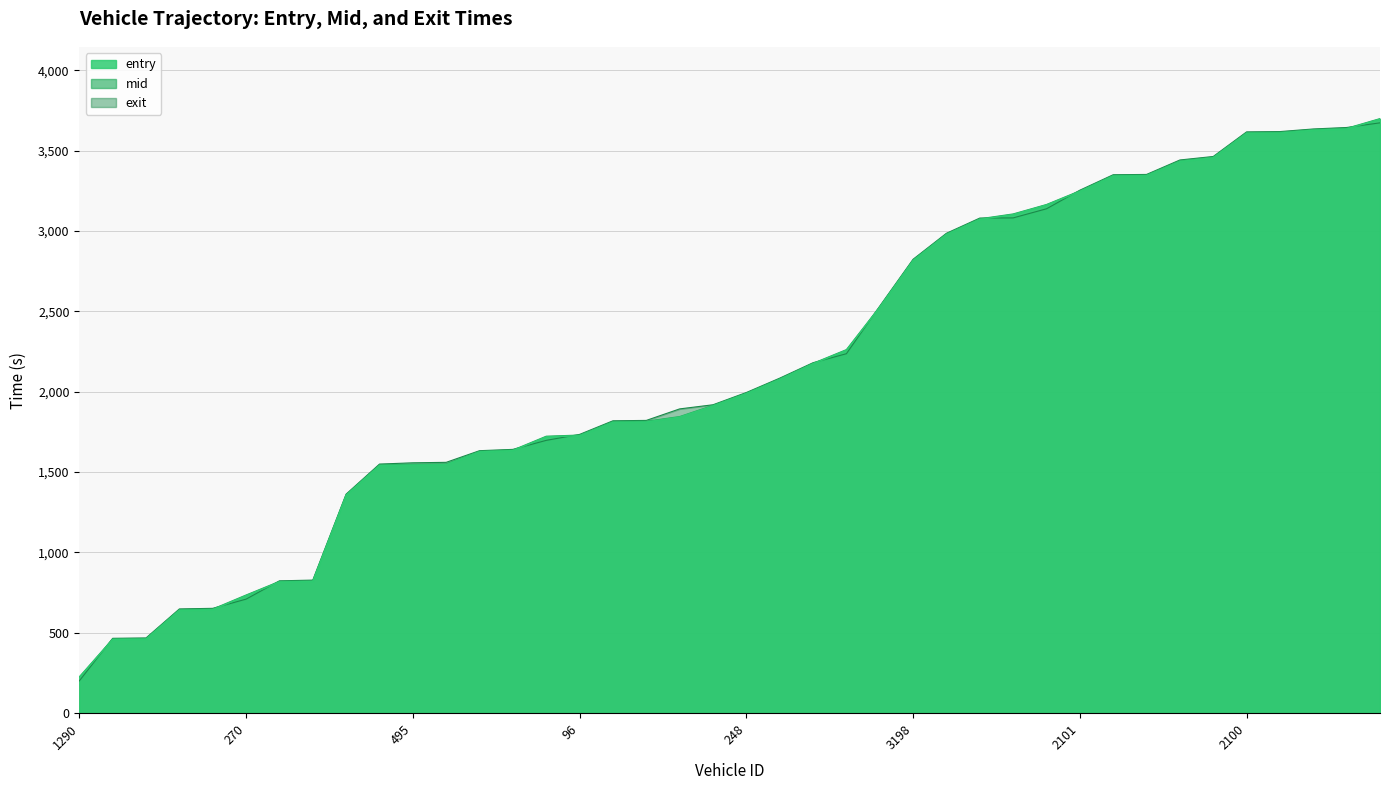

Which category has the lowest value in the entry series?

1290